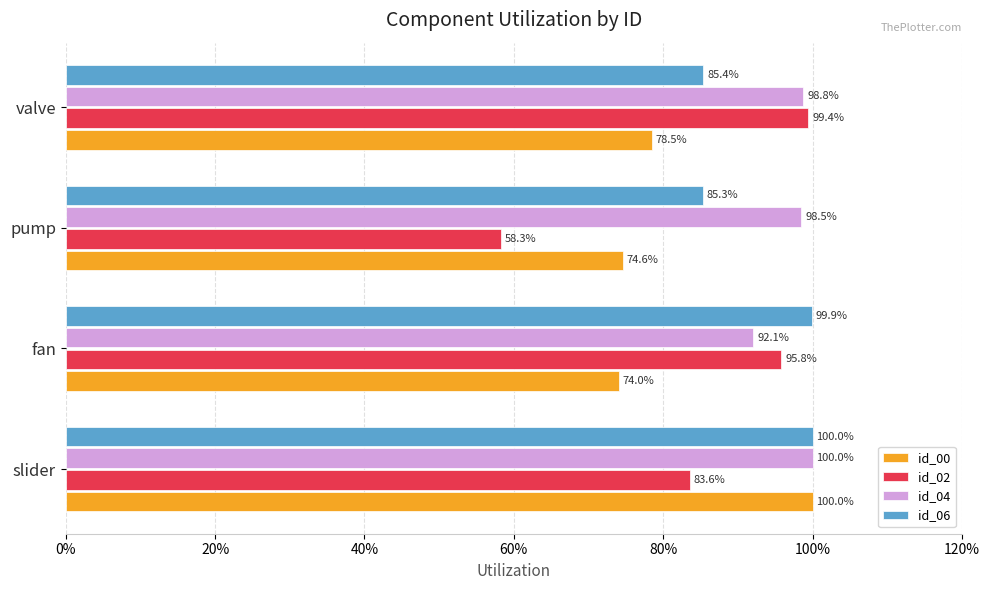

What is the value of the id_00 bar at the 4th from the left?

0.8